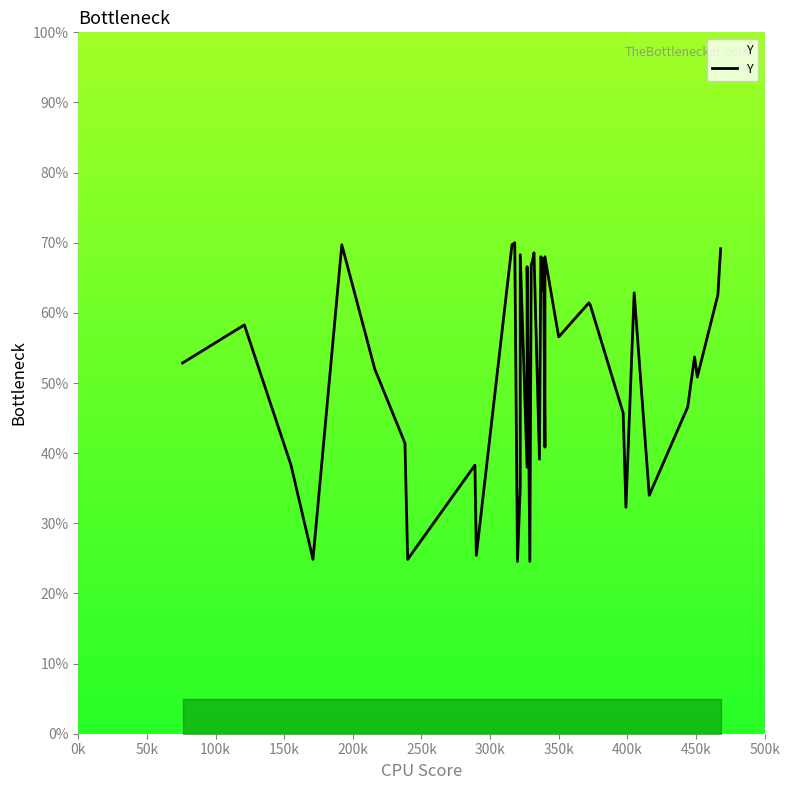

Does the chart have visible grid lines?

No